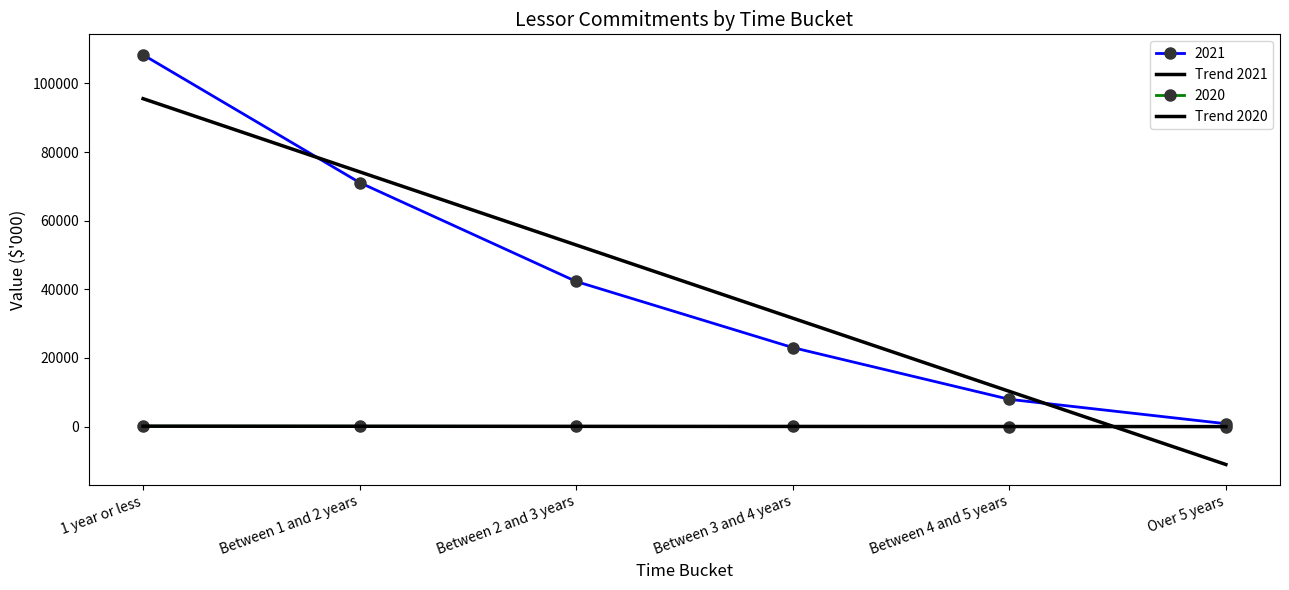

Which category has the highest value across all series?

1 year or less